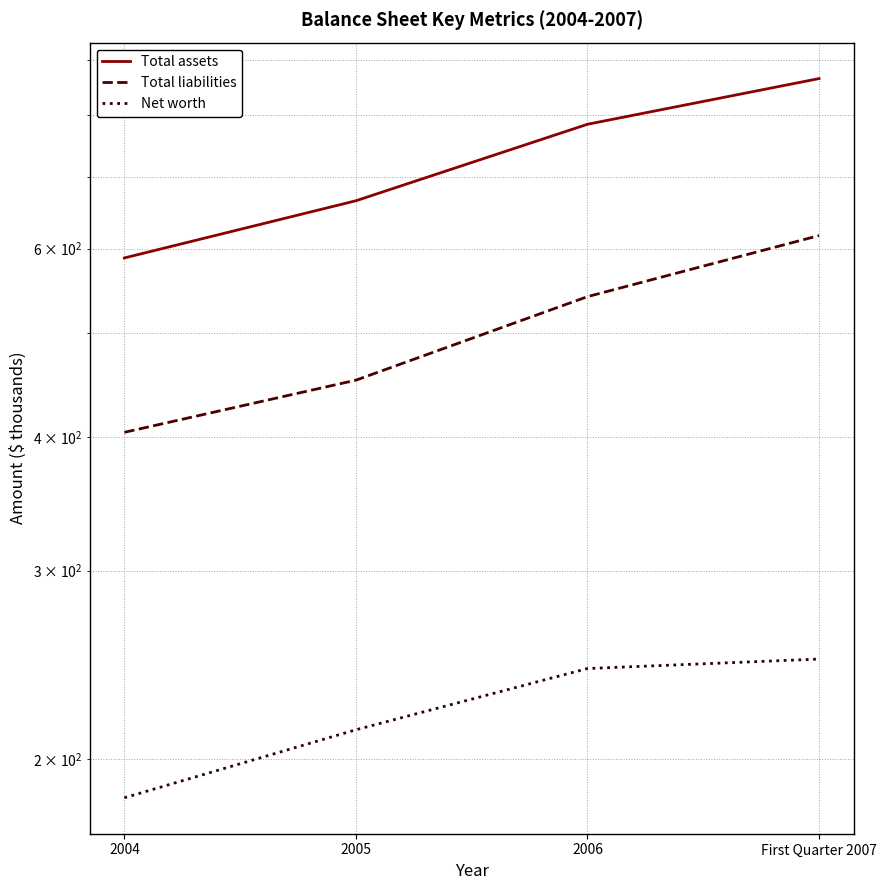

What is the minimum value for Net worth?

184